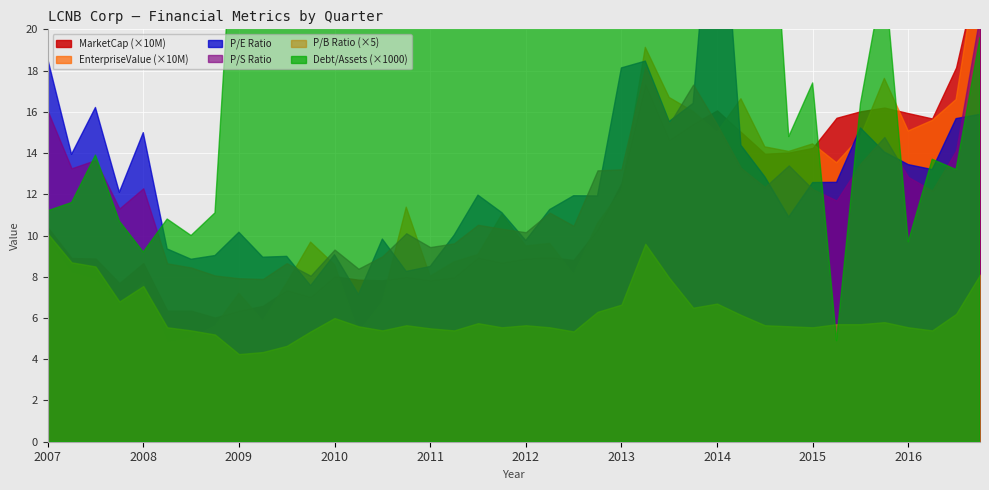

How many interior local peaks does the MarketCap series have?

9